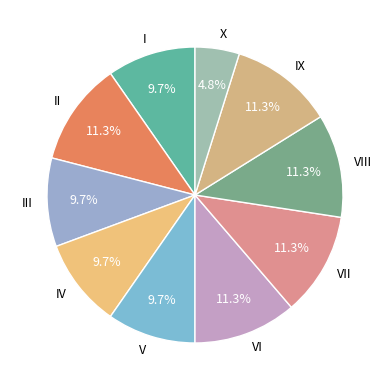

How many segments does this pie chart have?

10